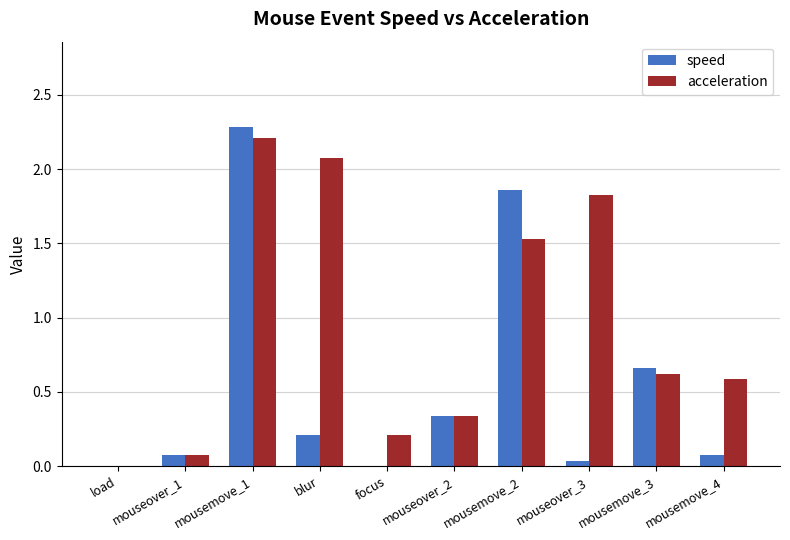

What is the sum of the acceleration values at mousemove_2 and mousemove_3?

2.1